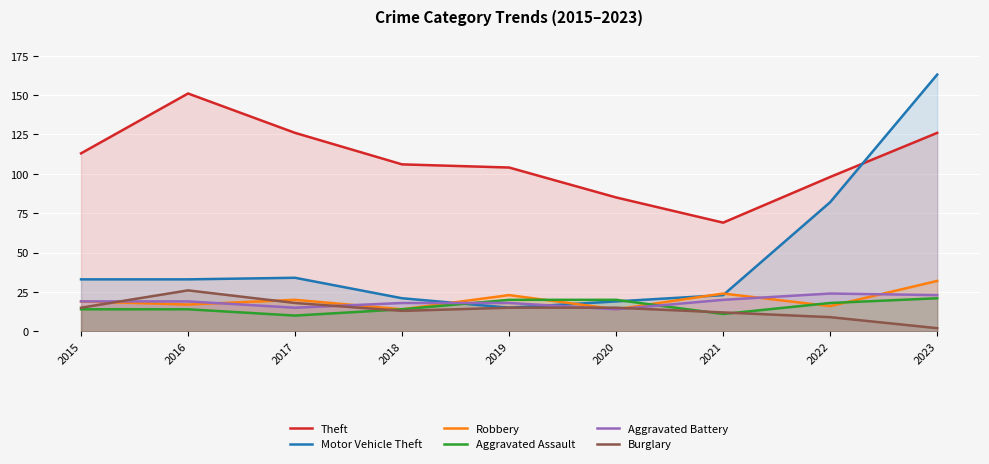

Which series has the largest range (max minus min)?

Motor Vehicle Theft